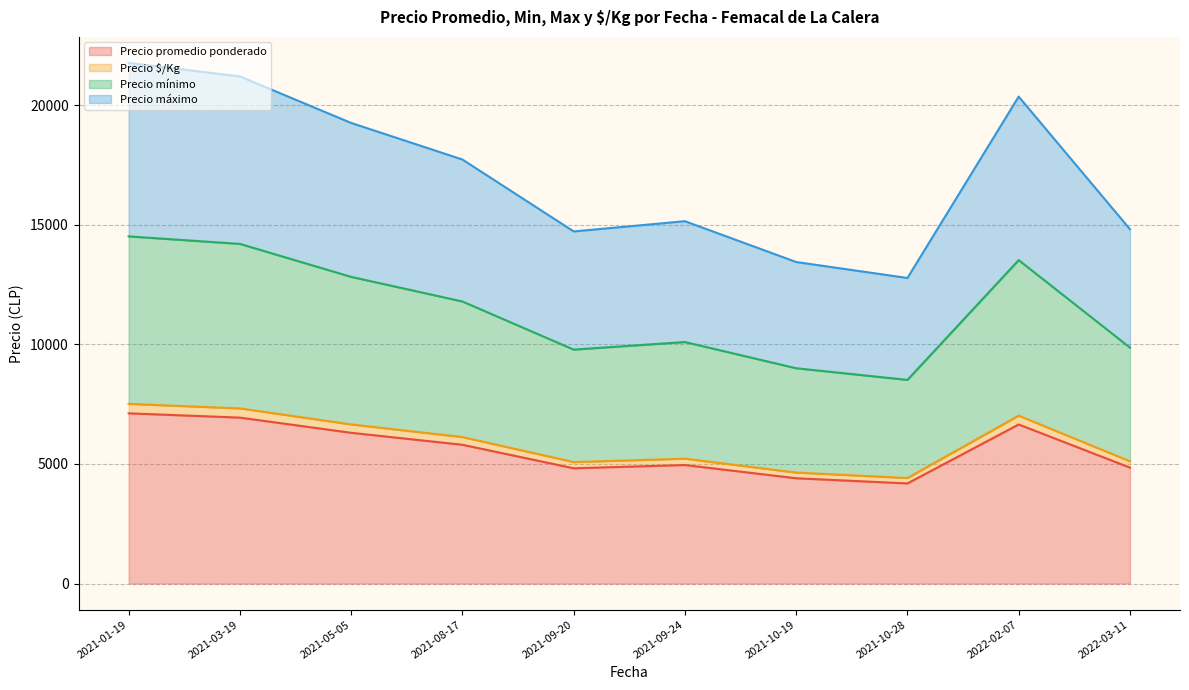

True or false: Precio $/Kg and Precio máximo cross at least once.

False